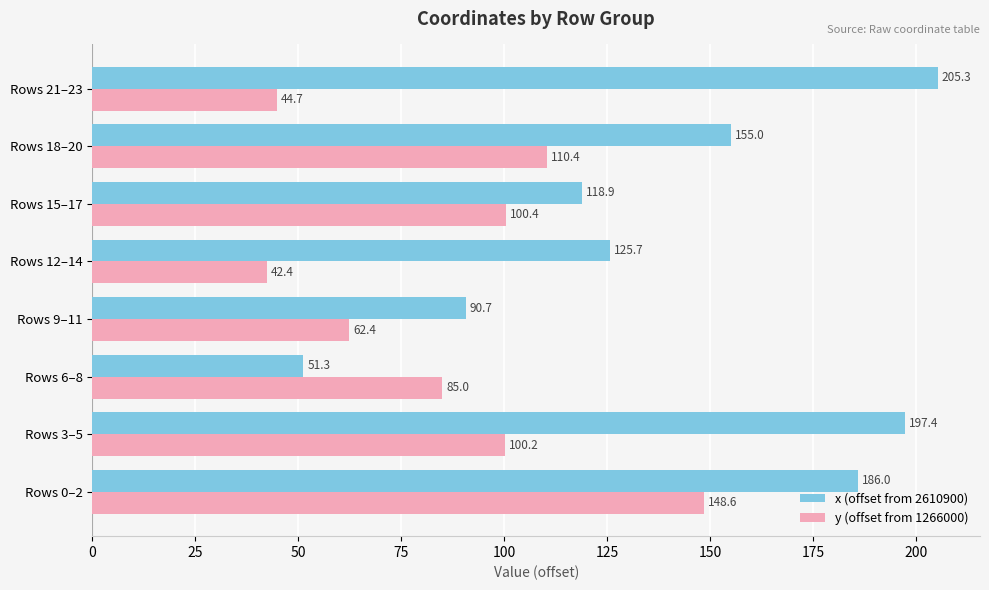

Which series has the largest range (max minus min)?

x (offset from 2610900)